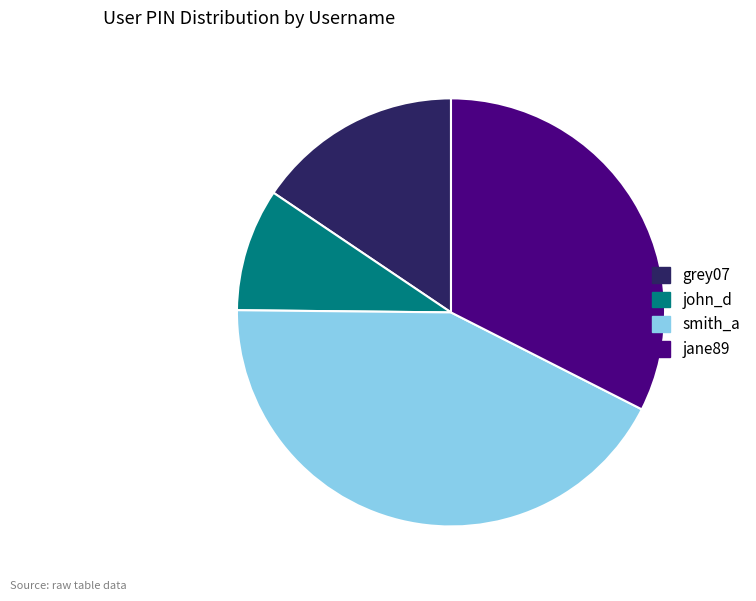

Does any single category account for the majority?

No